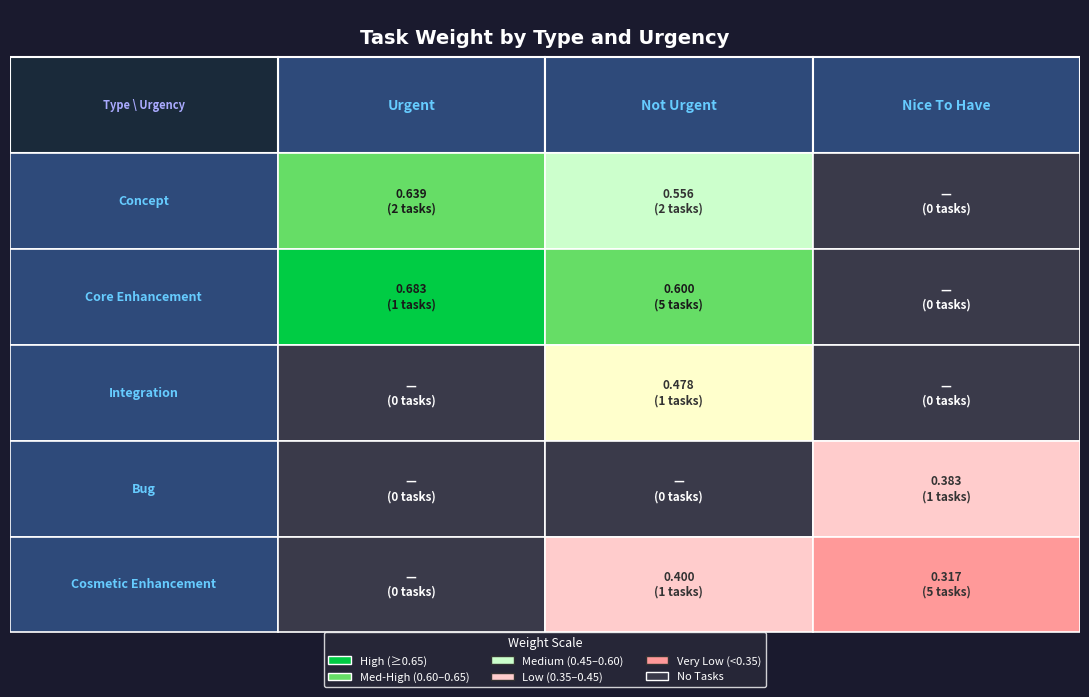

Which has a higher value, 1 or 2?

1